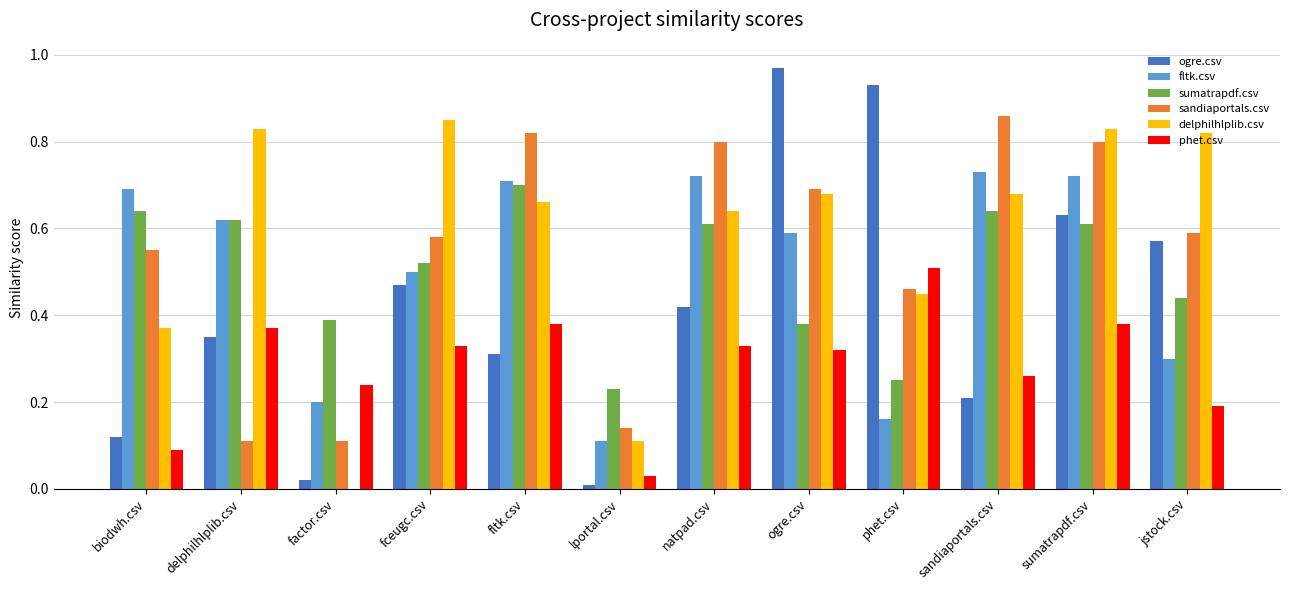

How many categories are shown in the chart?

12